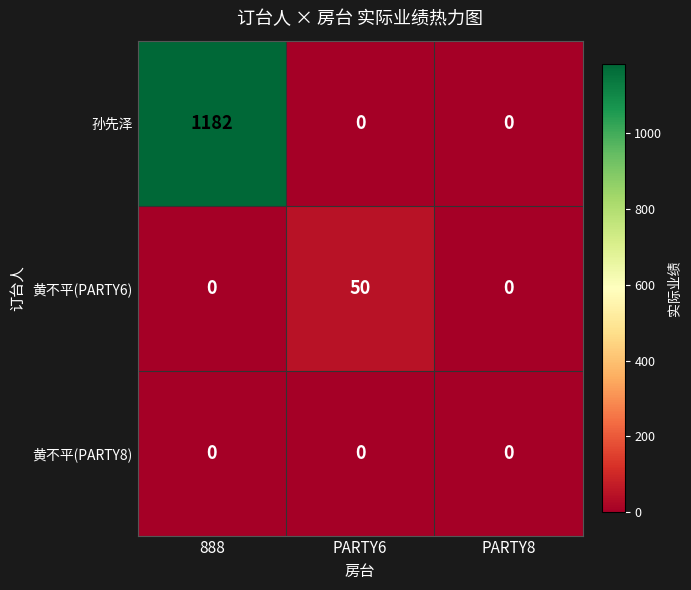

Reading right to left, list all the values displayed in this chart.

孙先泽: 0	0	1182
黄不平(PARTY6): 0	50	0
黄不平(PARTY8): 0	0	0